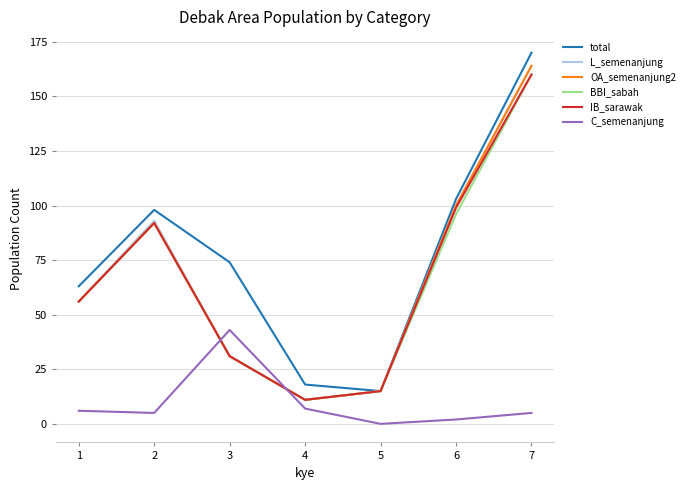

What is the difference between the maximum and minimum values in the OA_semenanjung2 series?

153